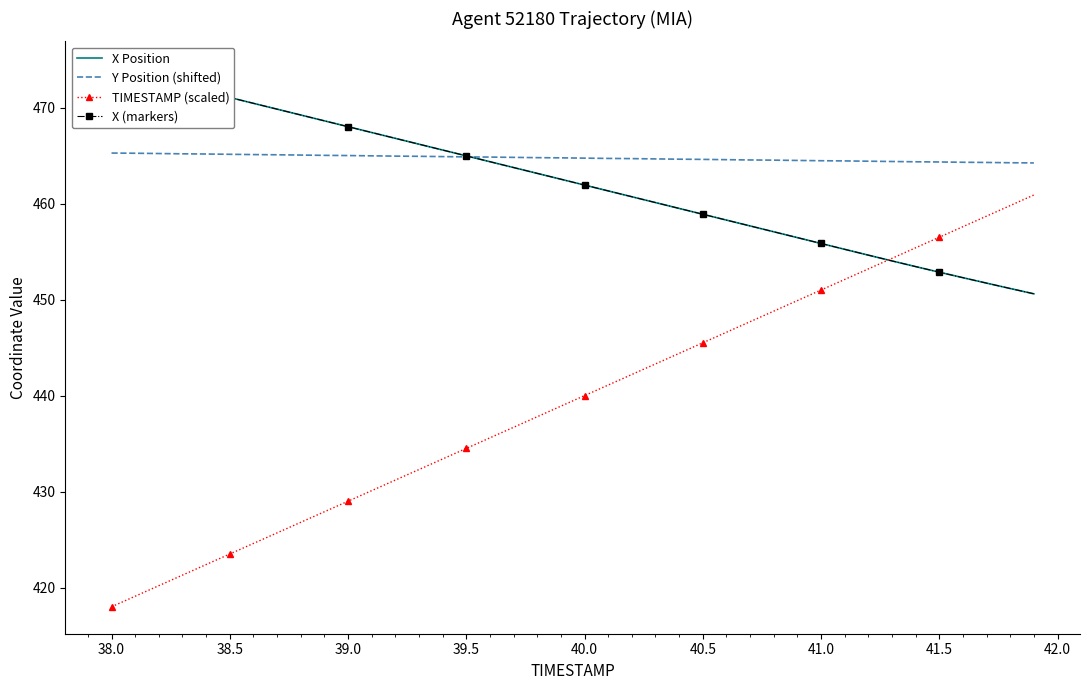

True or false: TIMESTAMP (scaled) and Y Position (shifted) intersect in this chart.

False